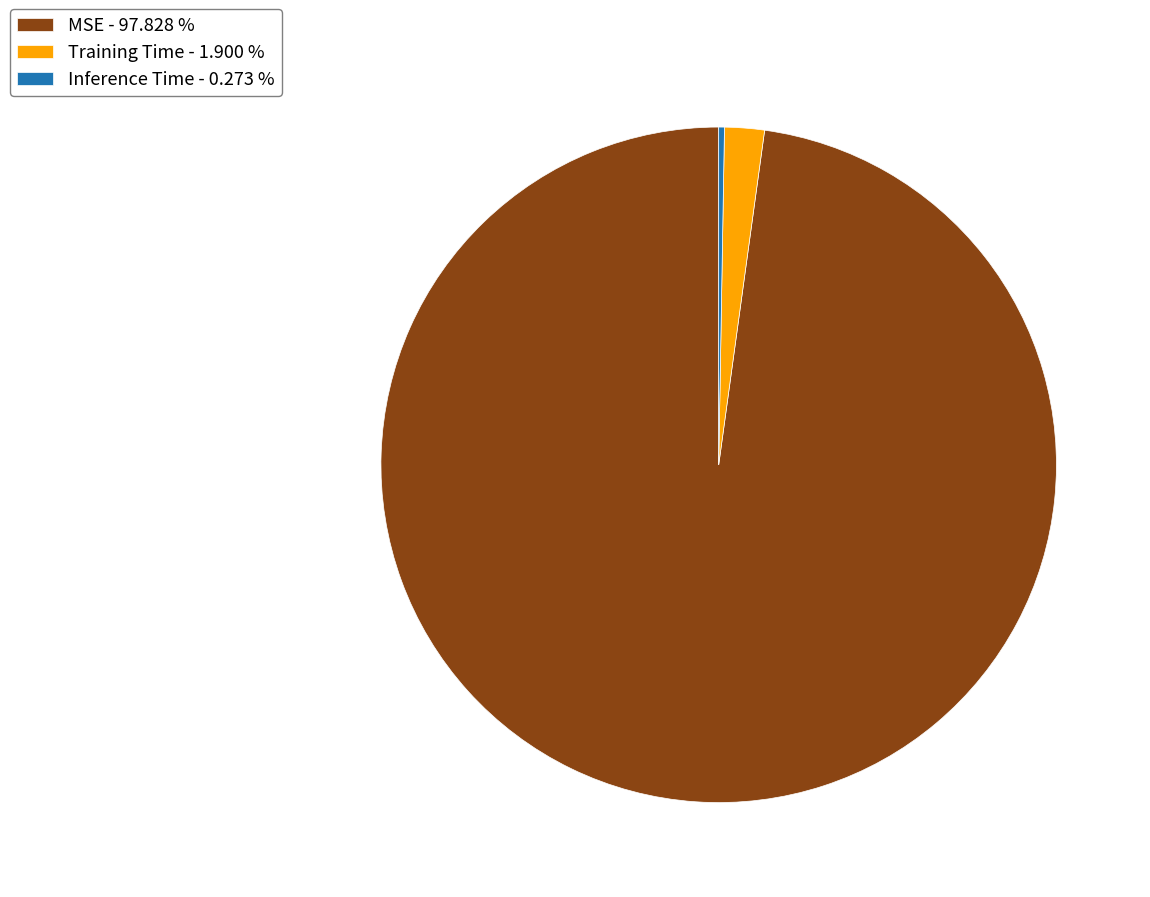

Between Training Time - 1.900 % and MSE - 97.828 %, which is larger?

MSE - 97.828 %